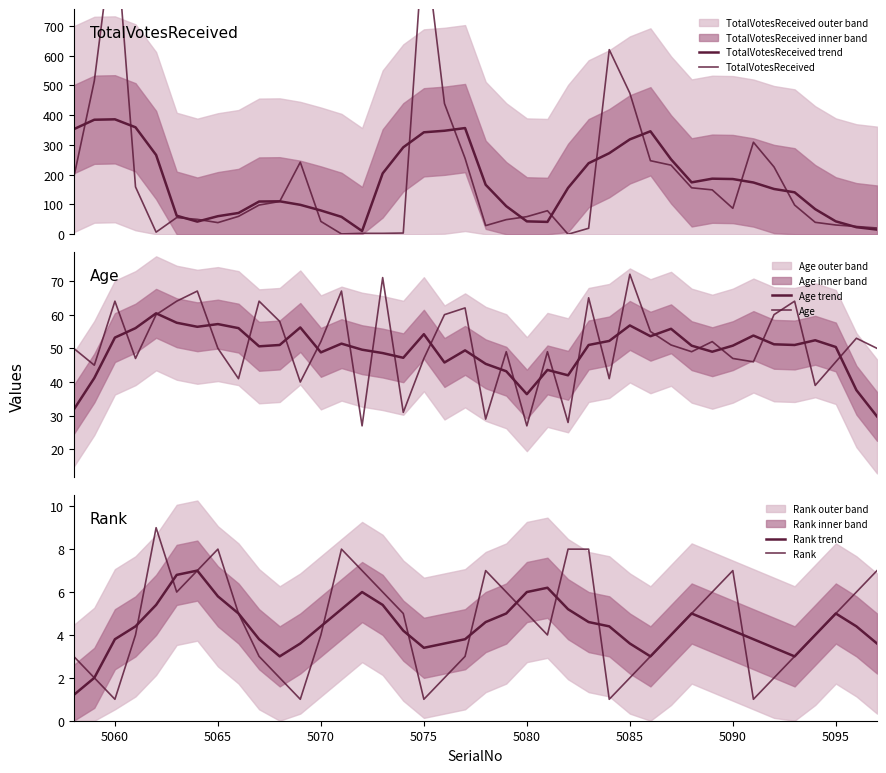

How many interior local valleys does the Rank trend series have?

4